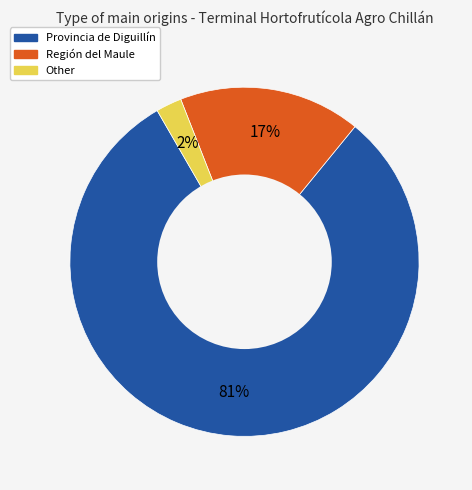

Does any single category account for the majority?

Yes